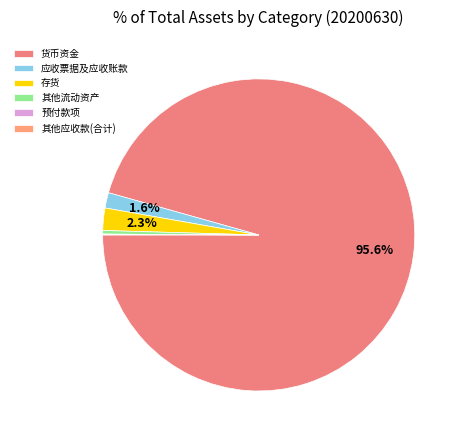

What is the majority slice?

货币资金